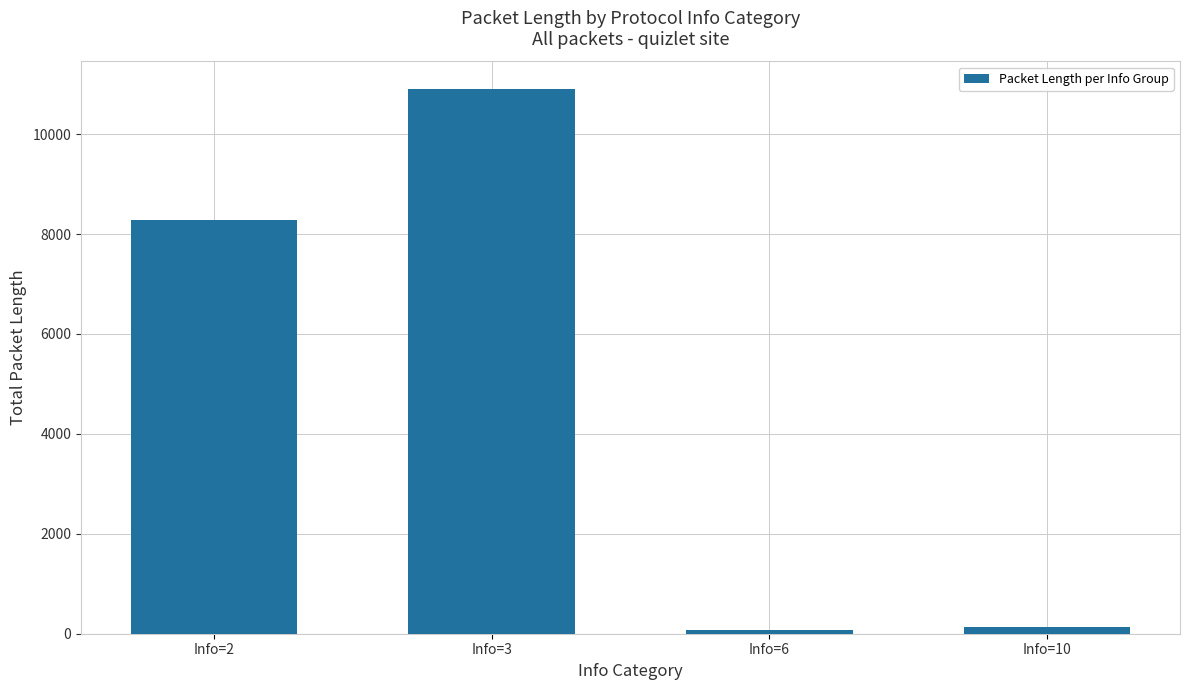

What is the difference between the values at Info=6 and Info=3?

10831